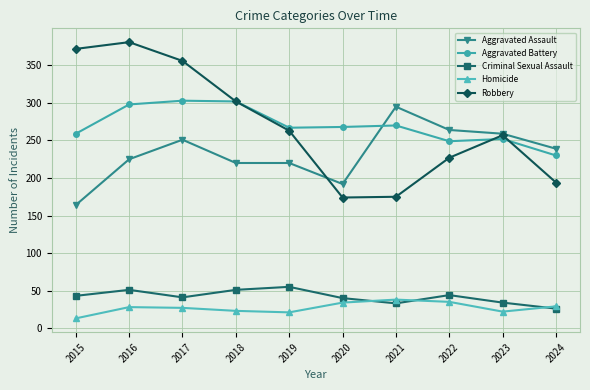

What is the total value across all series at 2019?

826